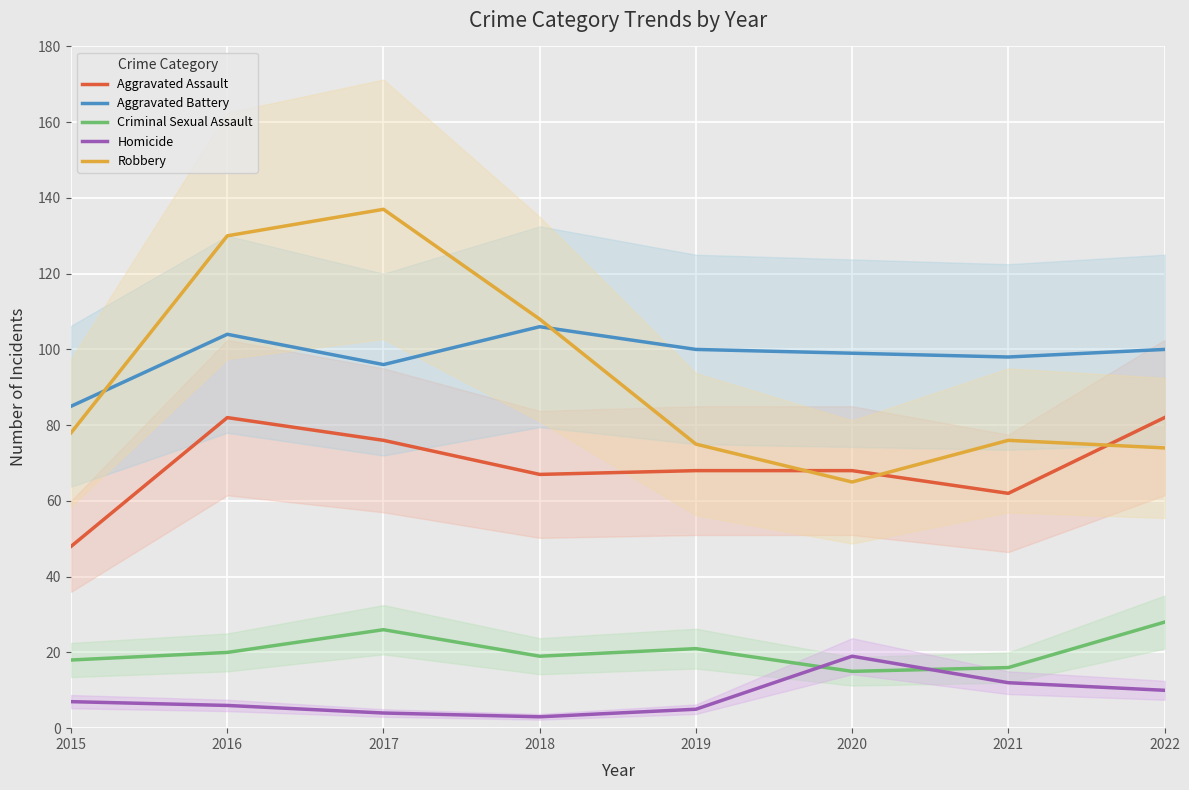

What is the greatest value displayed?

137